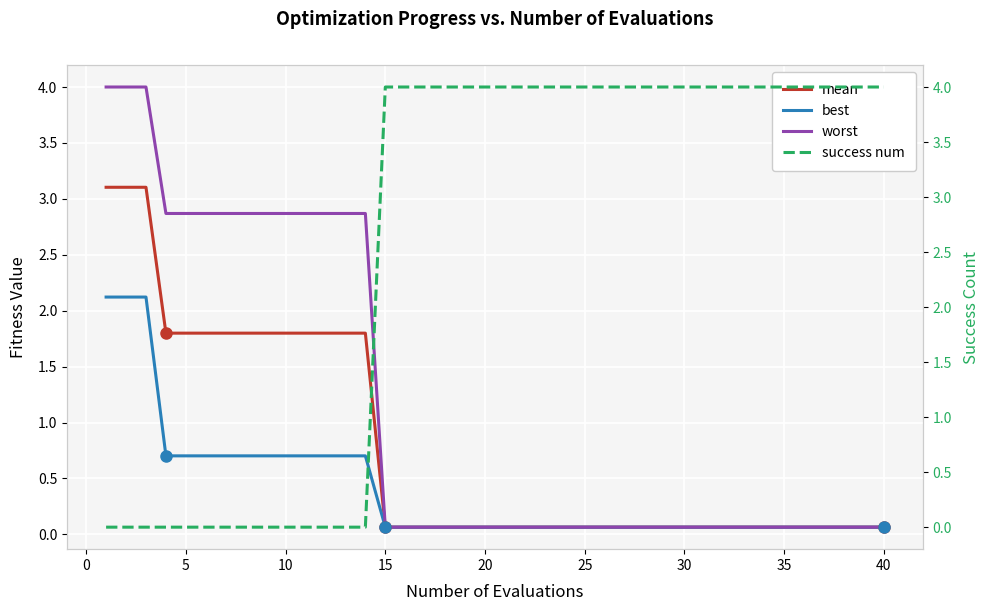

What is the maximum value shown in the chart?

4.0